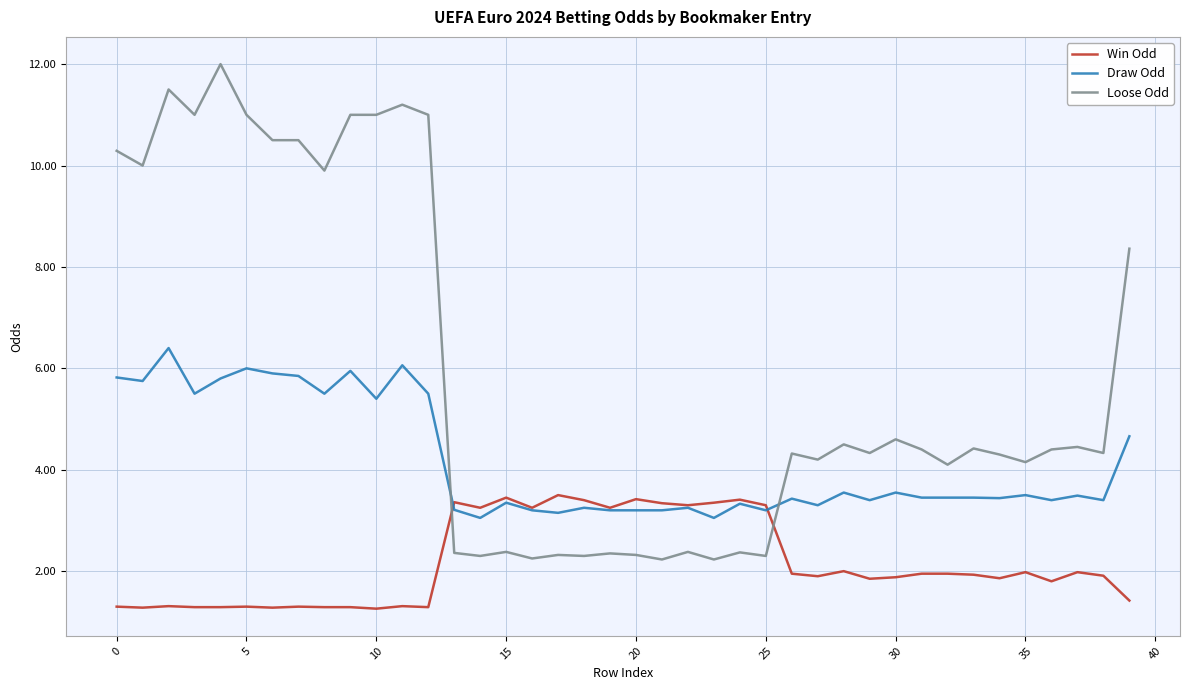

Which series has the largest range (max minus min)?

Loose Odd